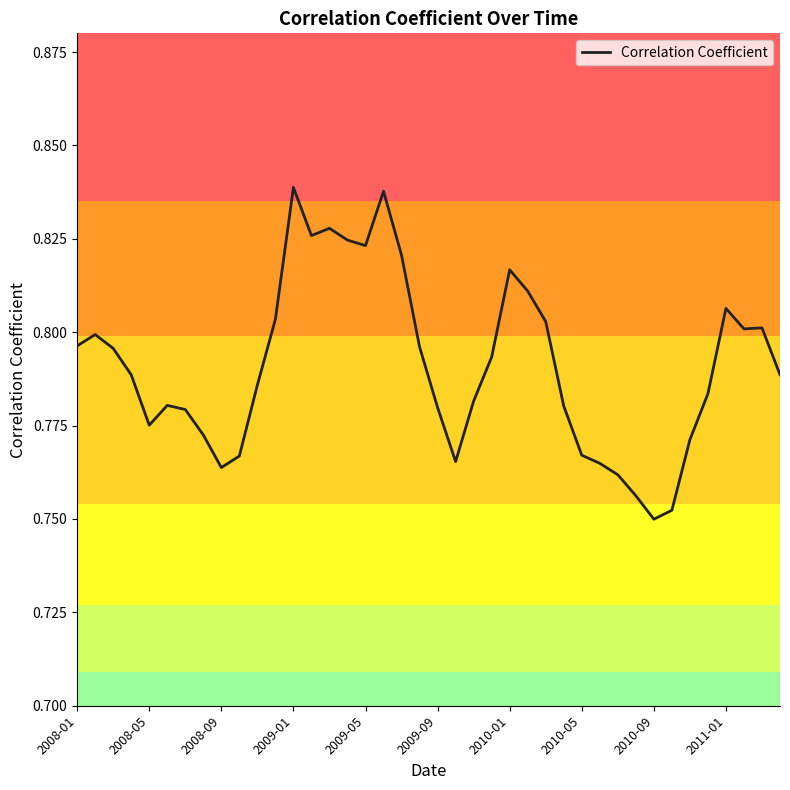

Is this an area chart (filled region under the line)?

No